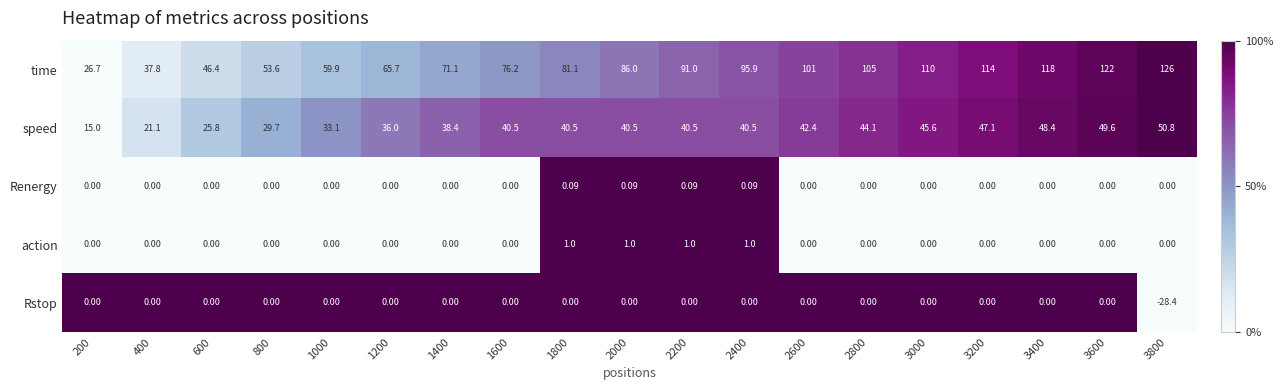

Which series changed the most between 1000 and 2400?

time